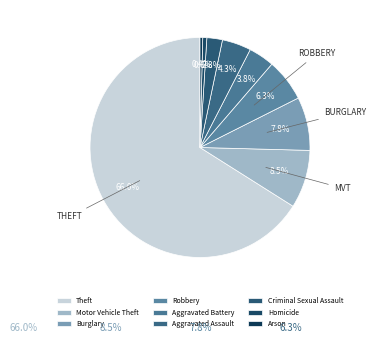

Which category has the biggest portion of the pie?

Theft